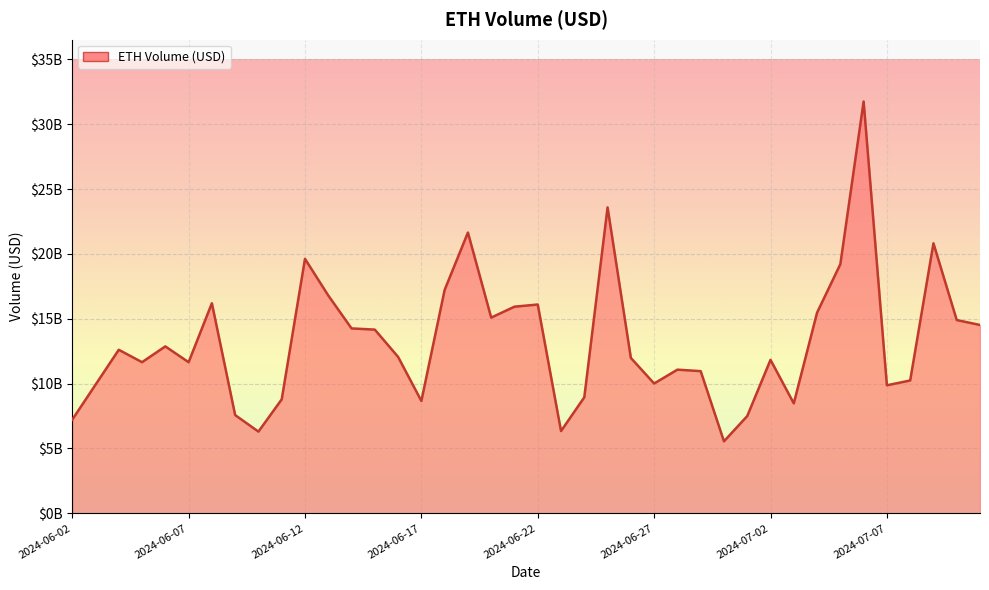

Where does the data first go above 12060524631?

2024-06-04